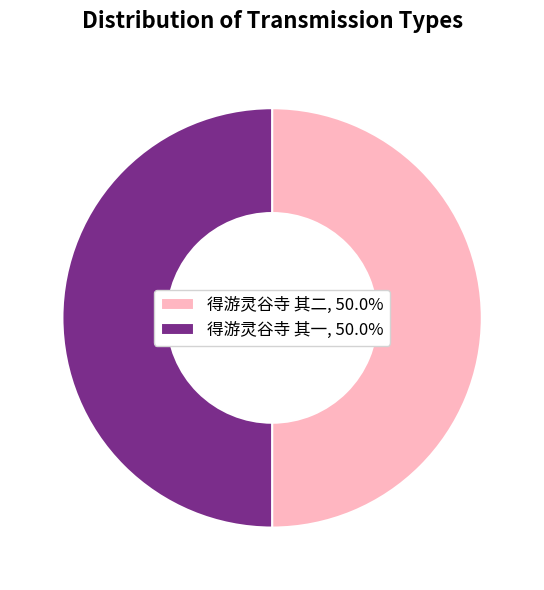

Approximately how many times larger is the value at 得游灵谷寺 其一, 50.0% compared to 得游灵谷寺 其二, 50.0%?

1.0